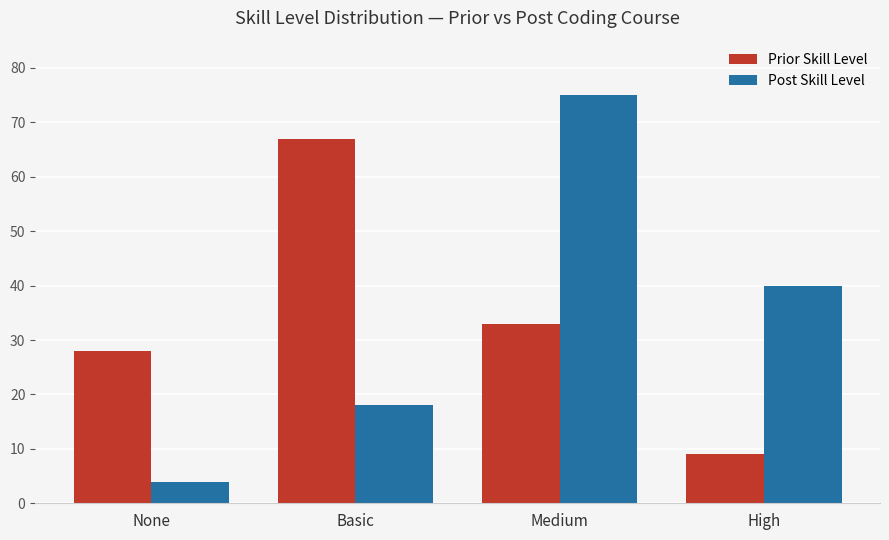

Reading right to left, what are all the values shown in this chart?

Prior Skill Level: 9	33	67	28
Post Skill Level: 40	75	18	4